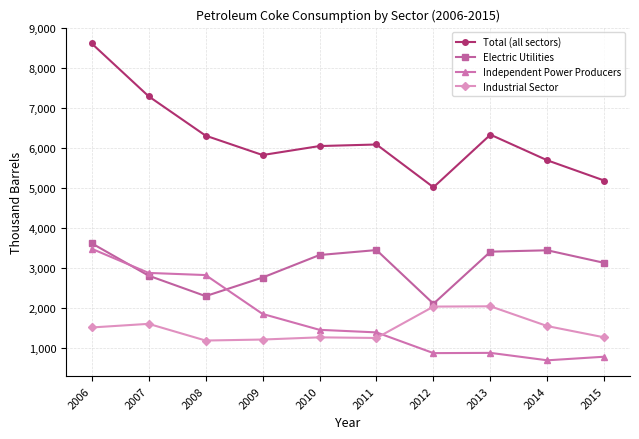

Rank the series at 2013 from lowest to highest value.

Independent Power Producers, Industrial Sector, Electric Utilities, Total (all sectors)